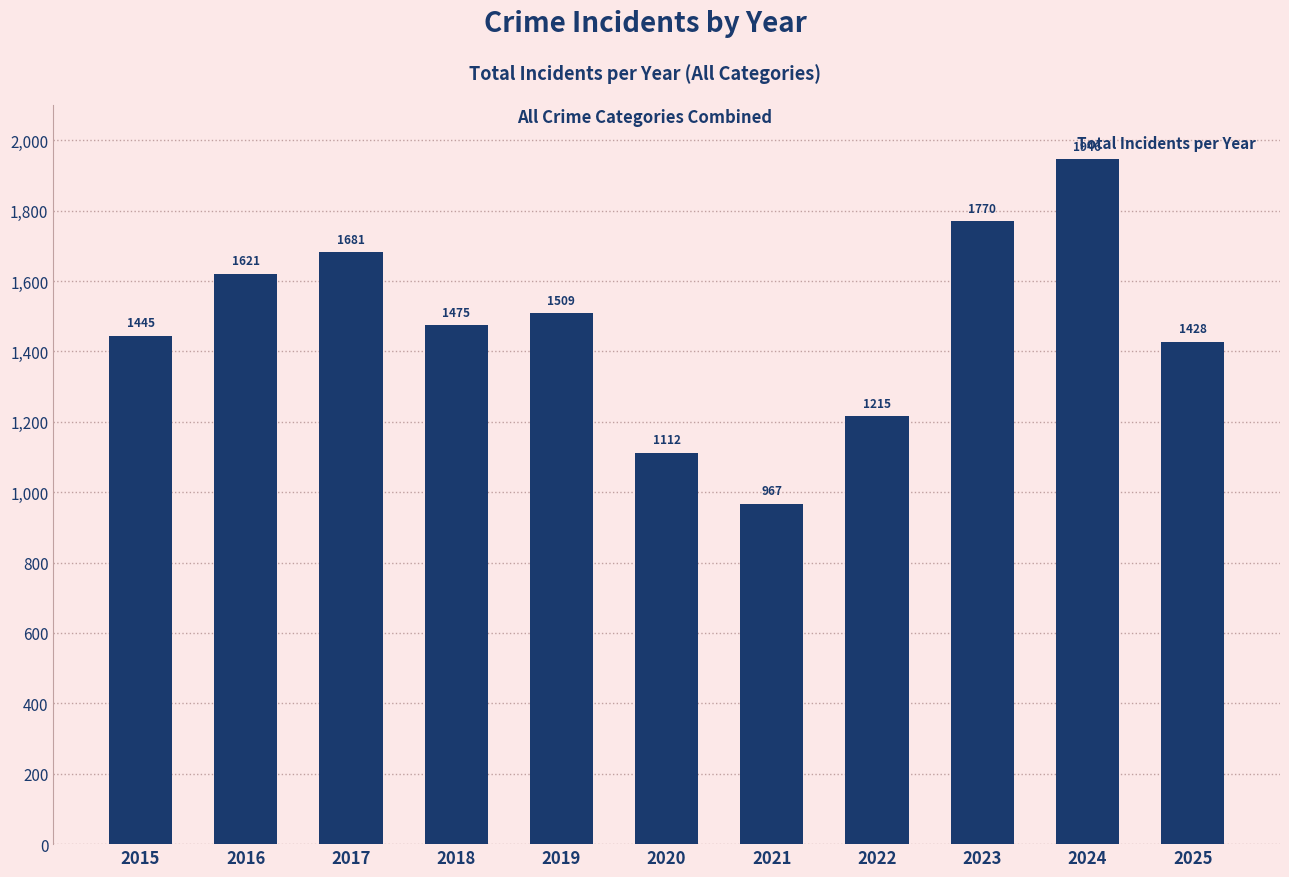

Where does the data first go above 1475?

2016